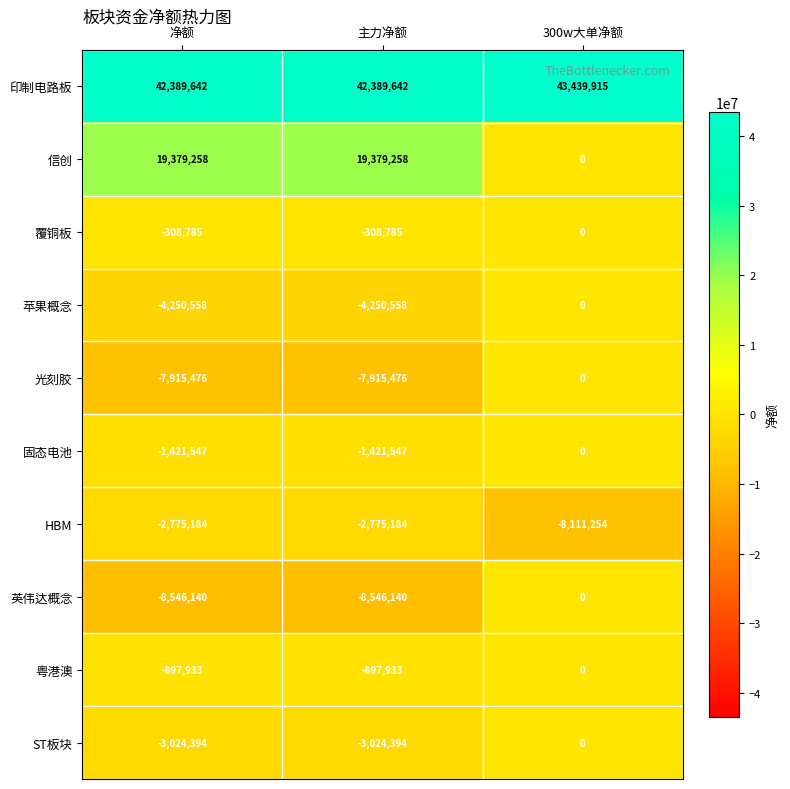

How many values in the 英伟达概念 series exceed -8546140?

1